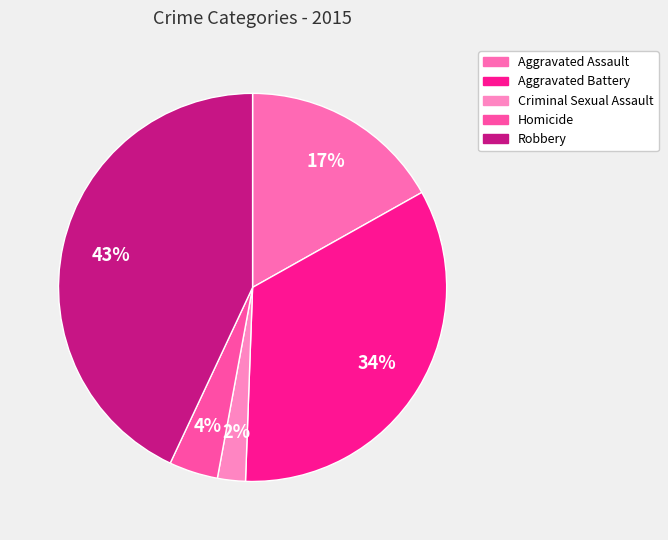

Is there any slice that represents more than half of the pie?

No